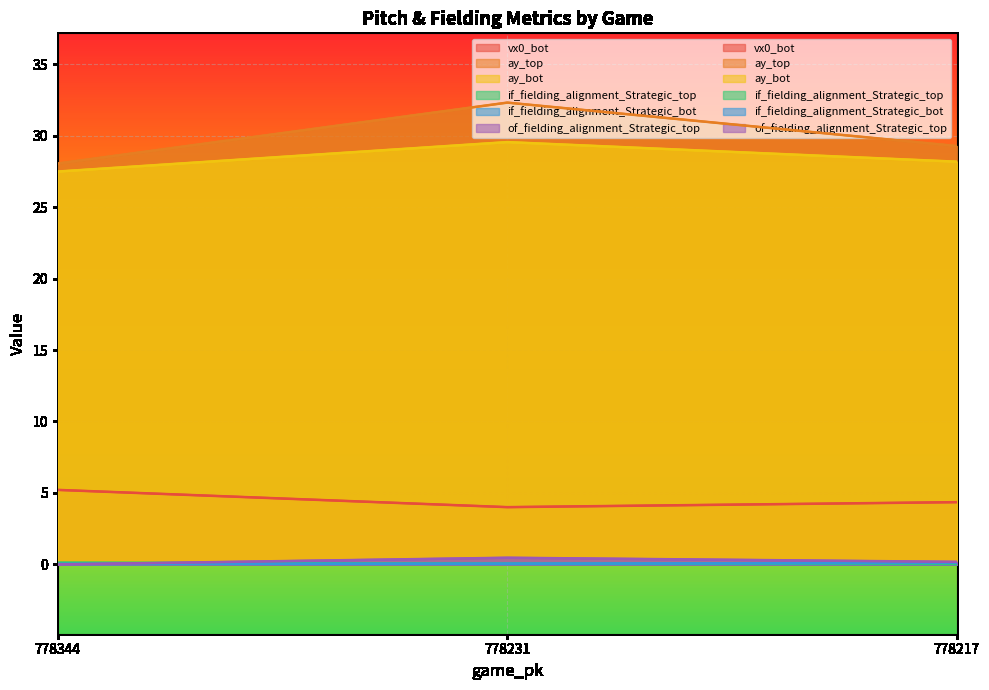

Which series changed the most between 778344 and 778231?

ay_top